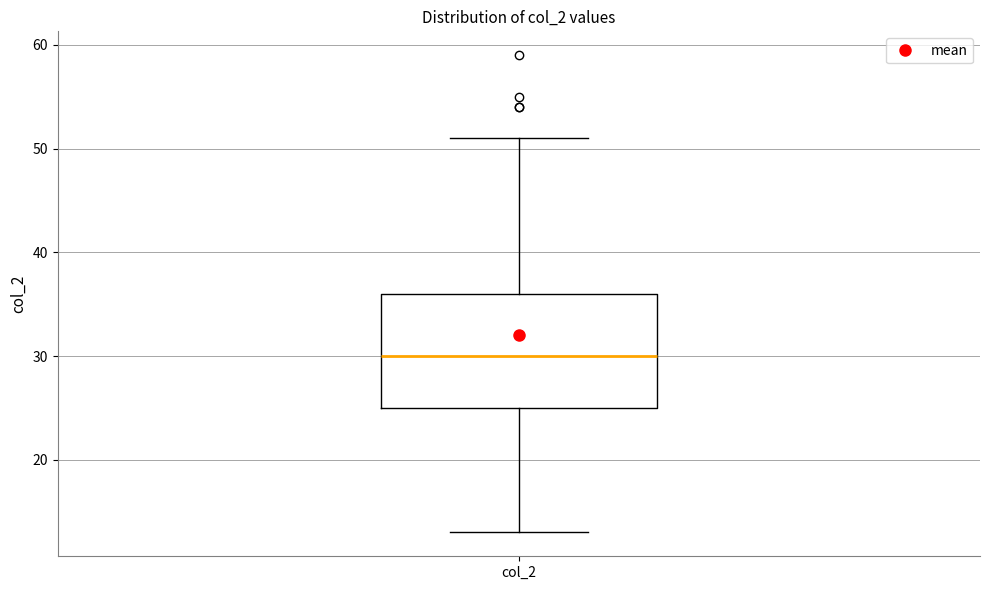

Transcribe this box plot: give where the median line is, the range the box spans, and where the two whiskers end, as read against the y-axis. The values are not printed on the chart, so give them approximately, as read against the axis.

median 30, box 25 to 36, whiskers 13 to 51